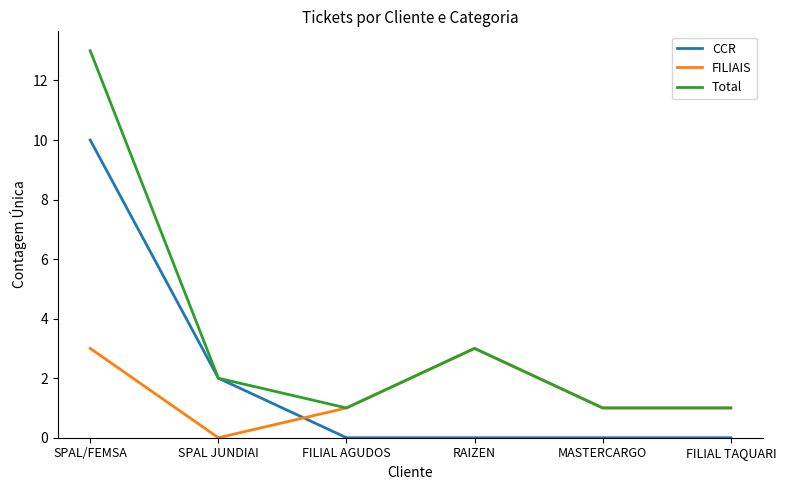

Which series has the largest total across all categories?

Total